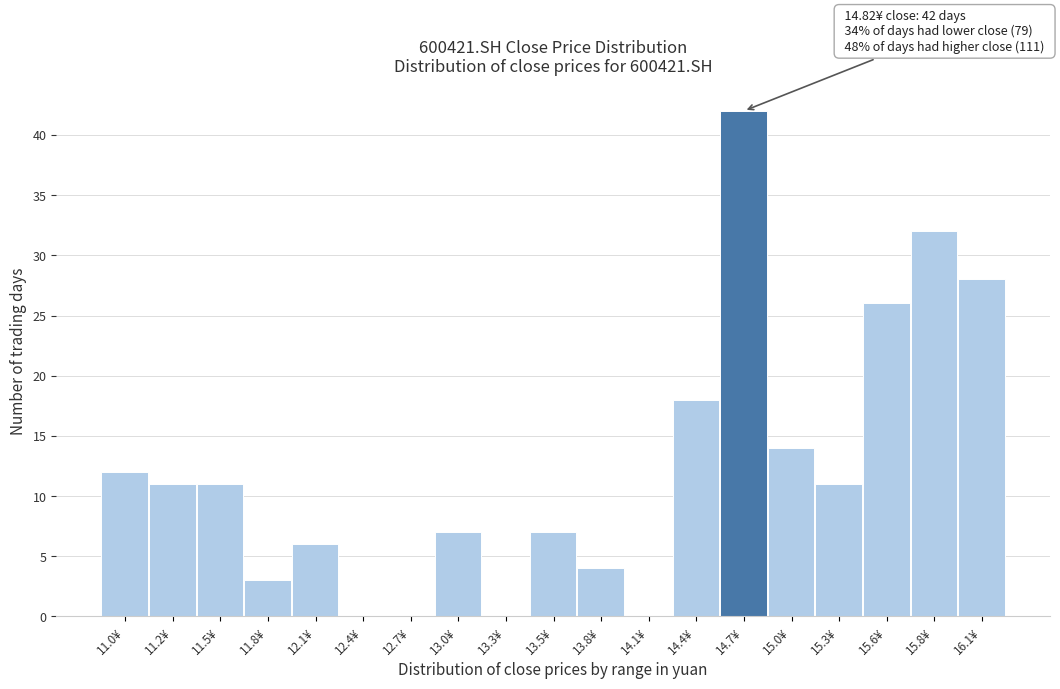

Reading left to right, extract all data points from this chart.

11.0¥=12	11.2¥=11	11.5¥=11	11.8¥=3	12.1¥=6	12.4¥=0	12.7¥=0	13.0¥=7	13.3¥=0	13.5¥=7	13.8¥=4	14.1¥=0	14.4¥=18	14.7¥=42	15.0¥=14	15.3¥=11	15.6¥=26	15.8¥=32	16.1¥=28